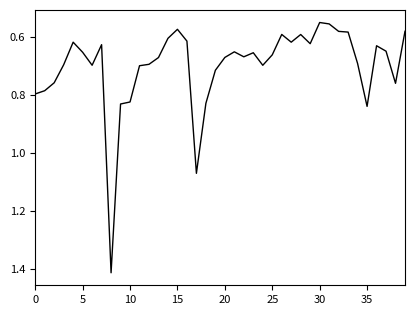

What is the difference between the maximum and minimum values?

0.9